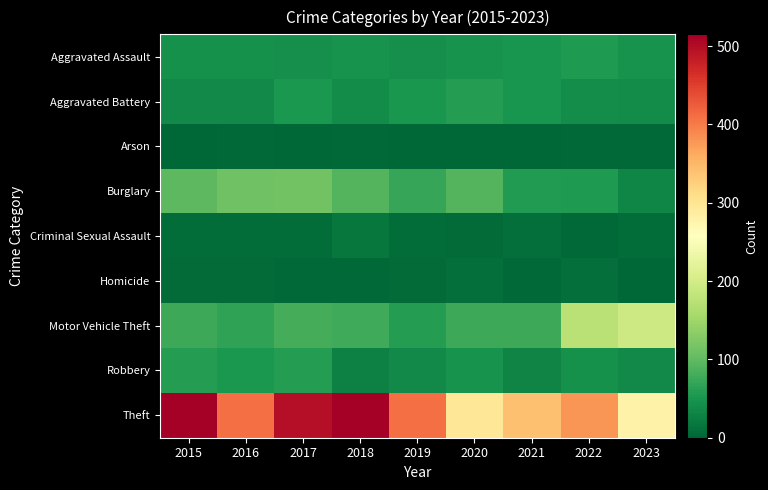

At 2020, list the series in order from smallest to largest.

Arson, Criminal Sexual Assault, Homicide, Aggravated Assault, Robbery, Aggravated Battery, Motor Vehicle Theft, Burglary, Theft